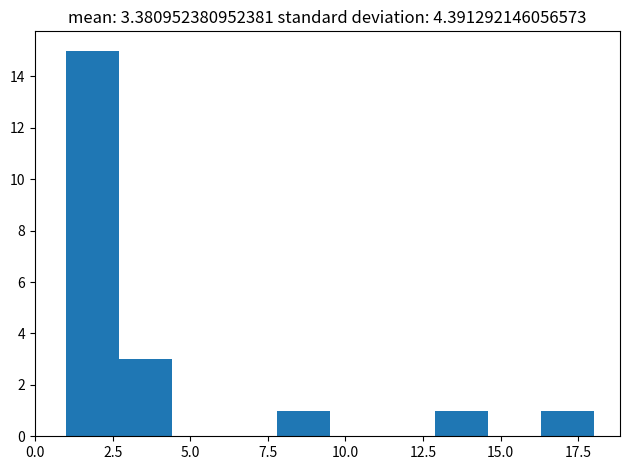

Around what value on the x-axis is the tallest bar? Give the approximate position of its centre, as read against the axis.

2.0